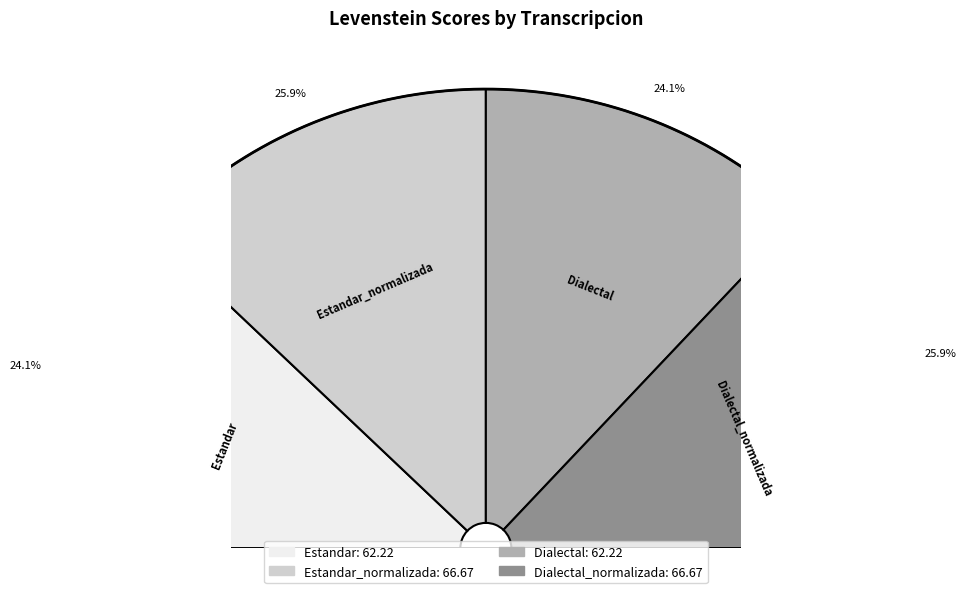

Which slice is the smallest?

Estandar